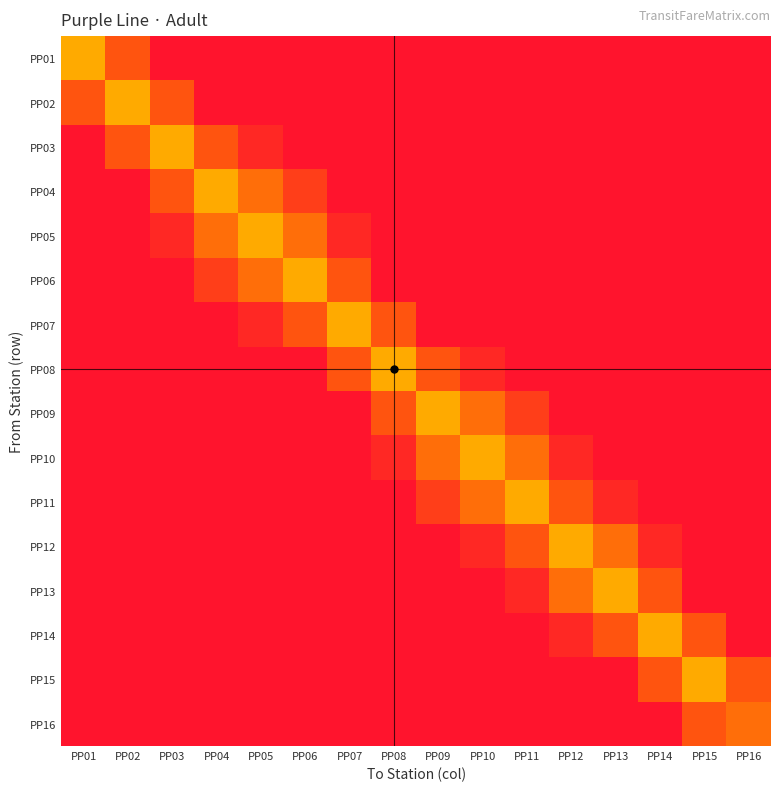

What is the total value across all series at PP10?

304